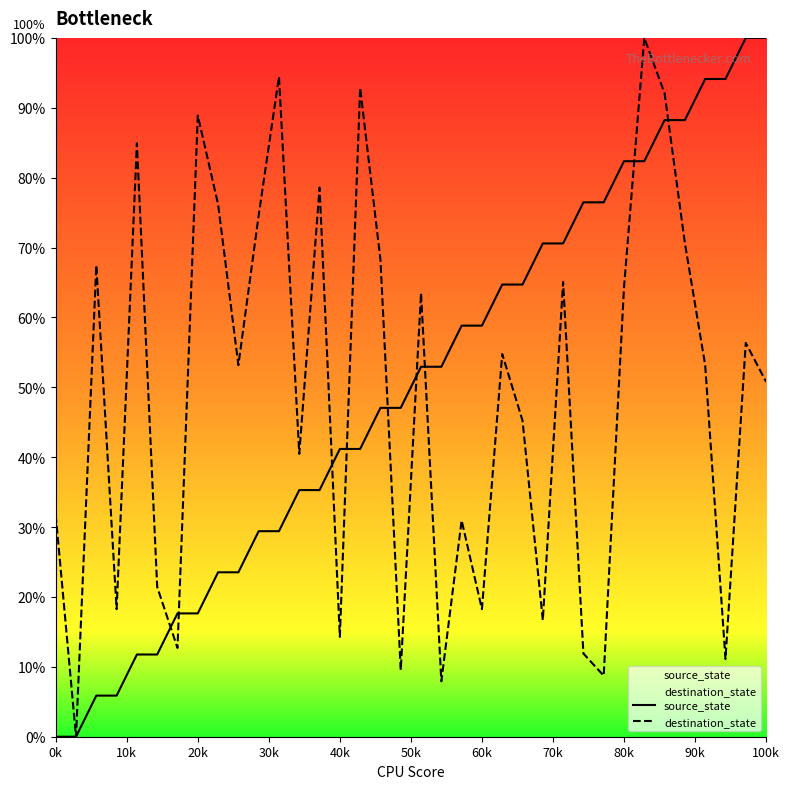

What is the difference between the highest and lowest values at 80k?

18.1